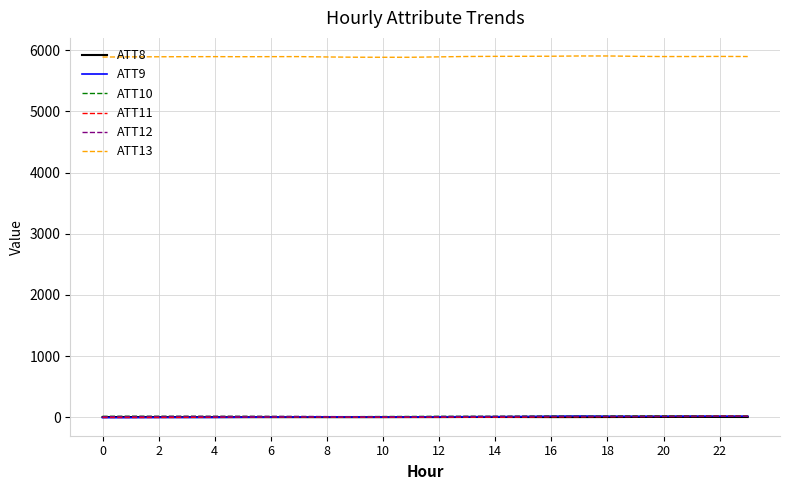

True or false: ATT13 and ATT9 intersect in this chart.

False